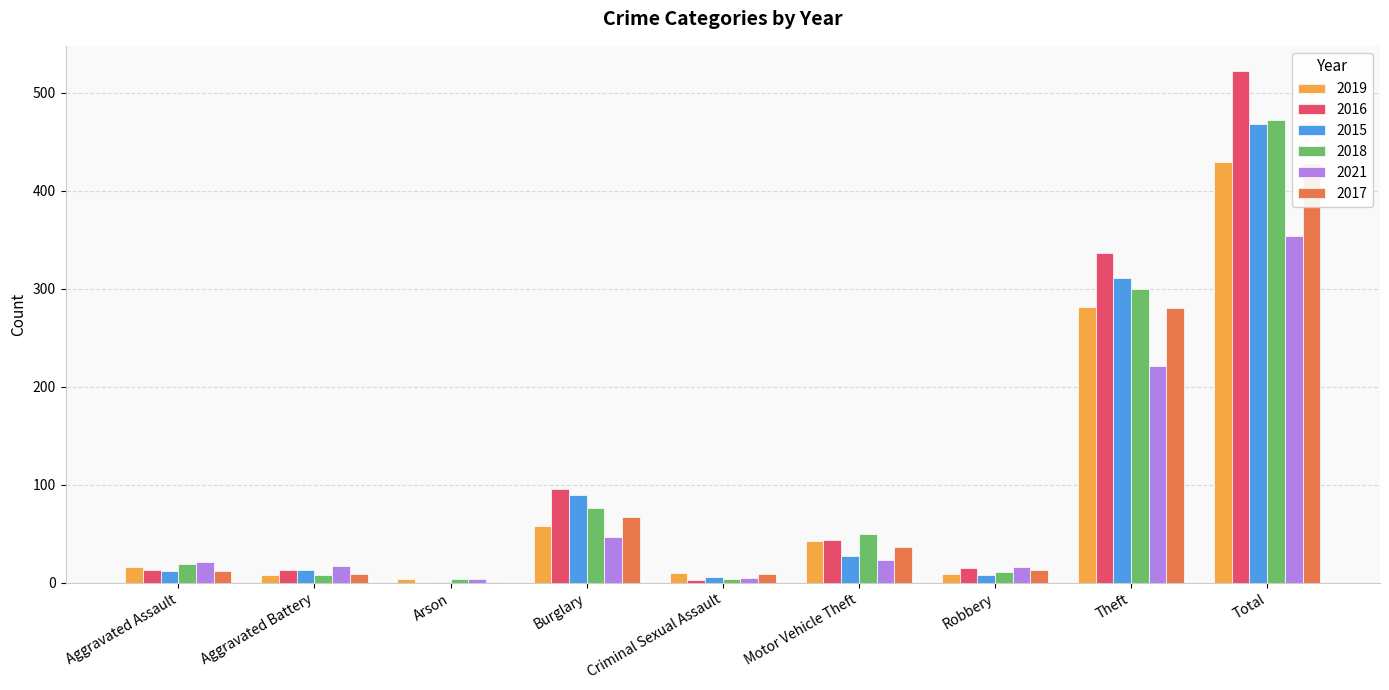

Is it true that 2019 equals 16 at Aggravated Assault?

True